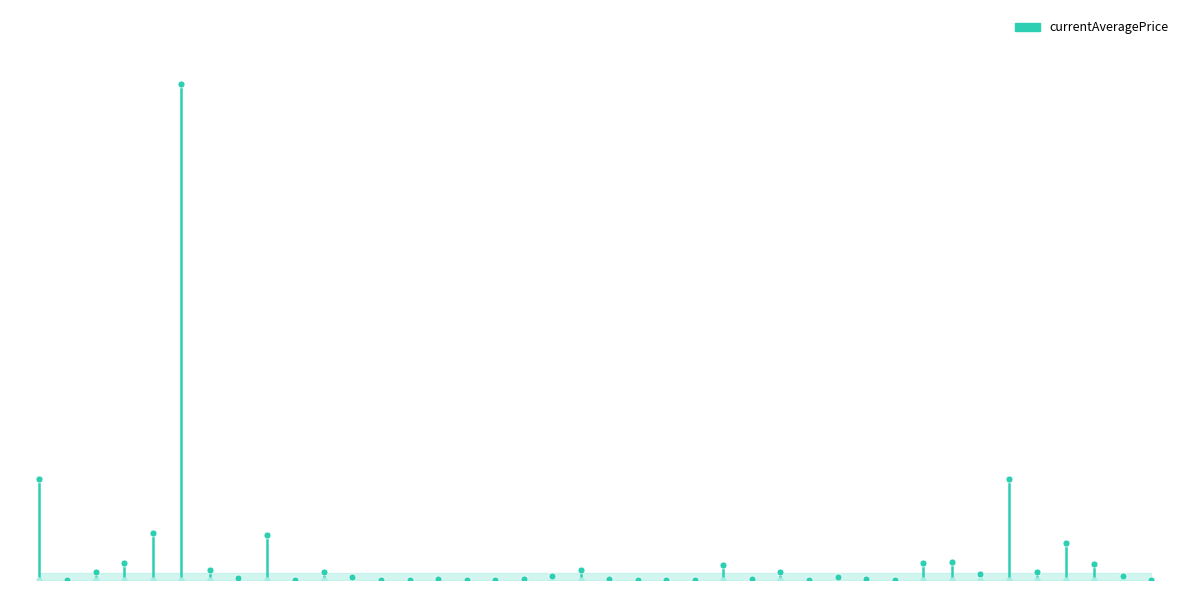

The value at 1 is 197392. True or false?

False